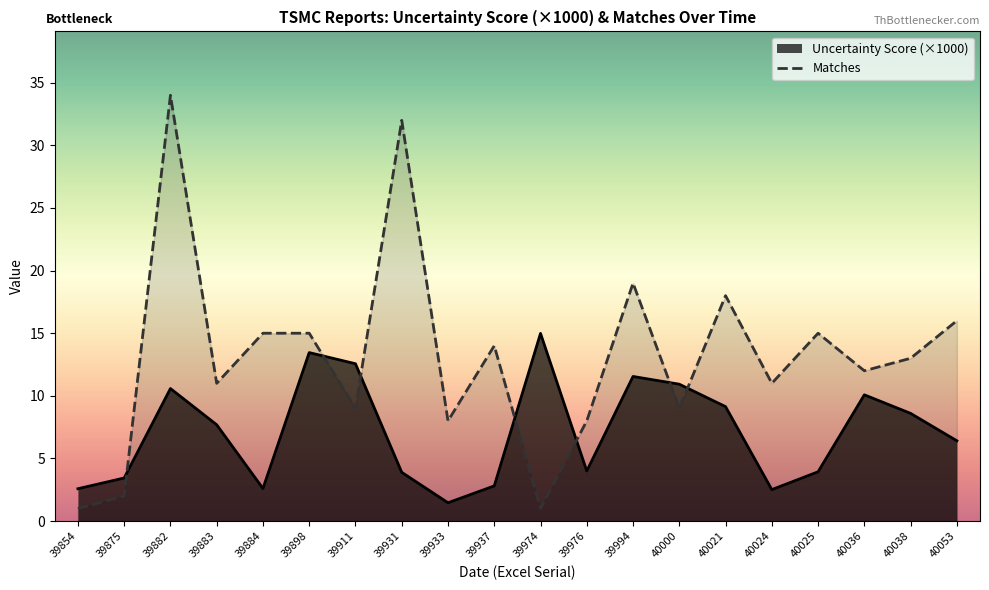

In Uncertainty Score, how many points are lower than both neighbors (excluding endpoints)?

4